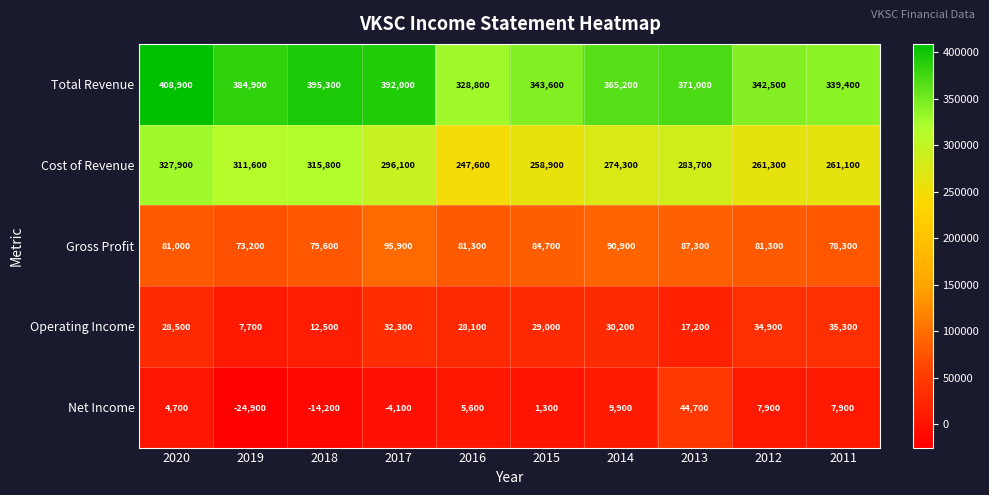

What is the spread (max minus min) of values at 2013?

353800